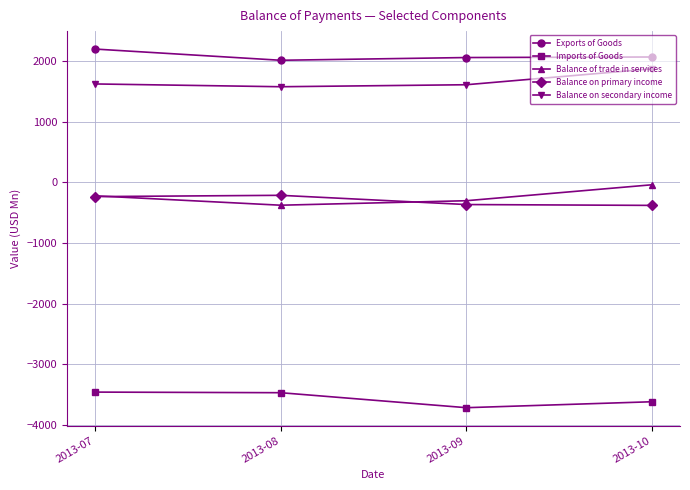

What is the lowest value of the Exports of Goods series?

2009